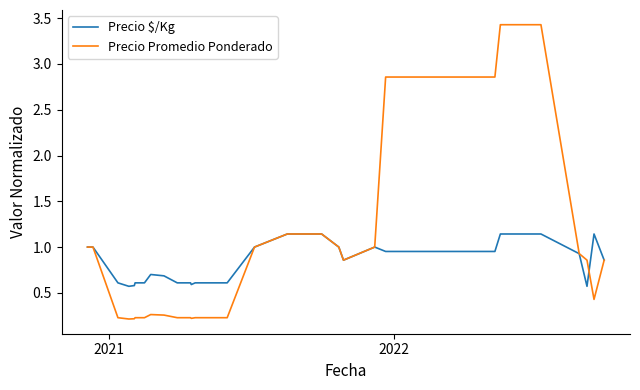

True or false: Precio $/Kg and Precio Promedio Ponderado cross at least once.

True